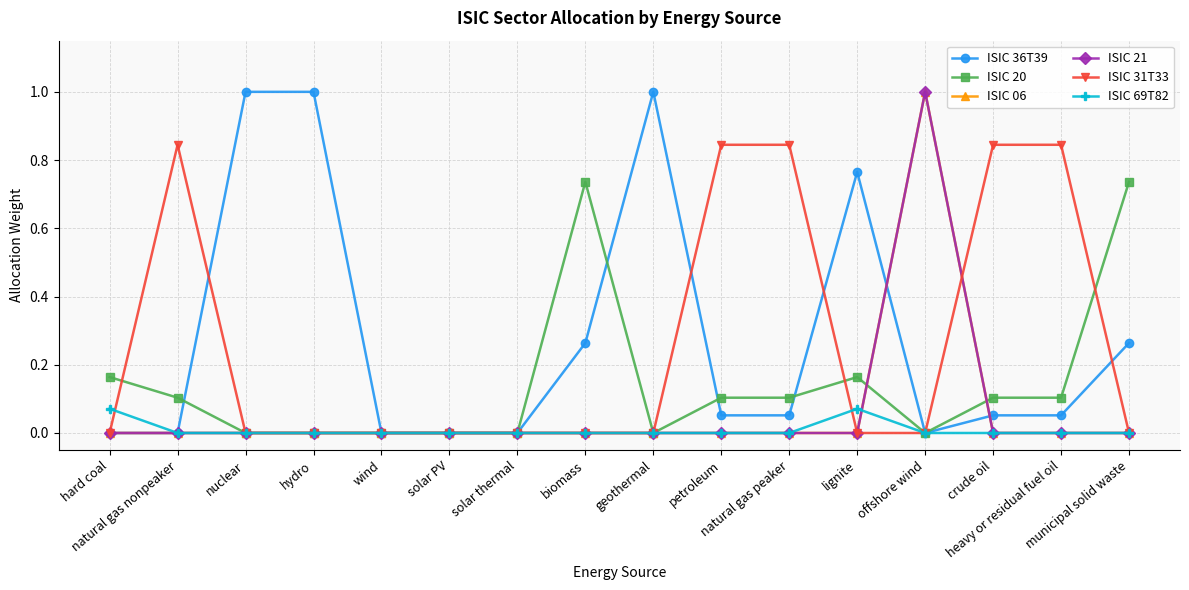

Where is the first local maximum for ISIC 36T39?

geothermal